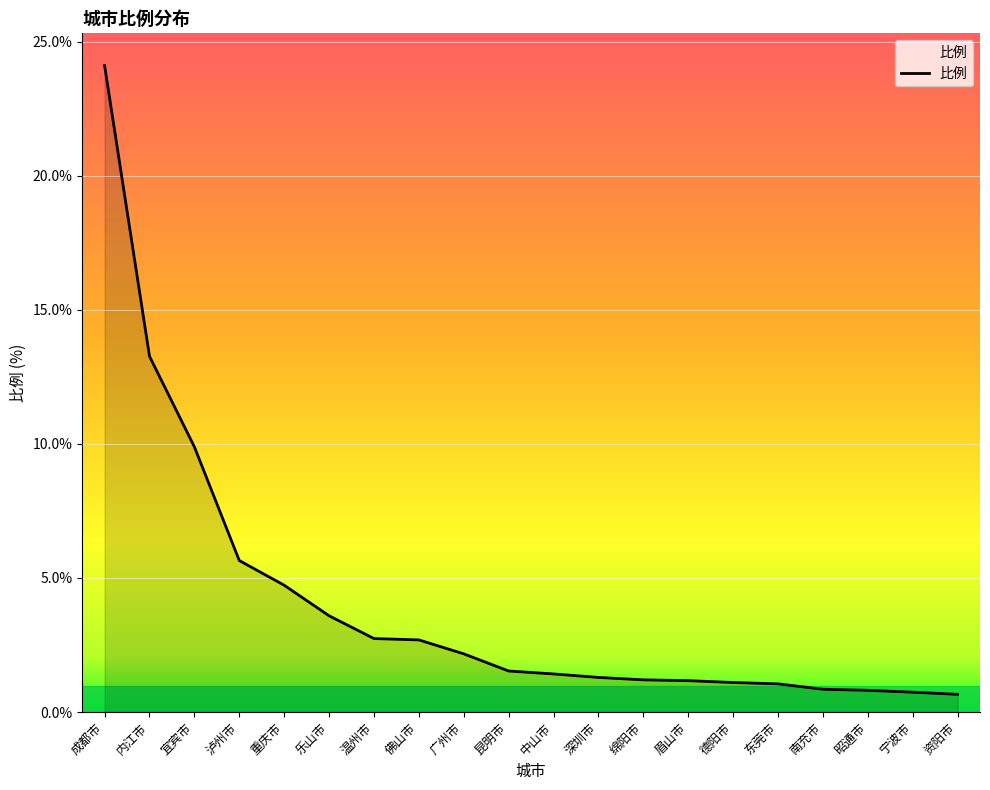

Between 昭通市 and 重庆市, which is larger?

重庆市